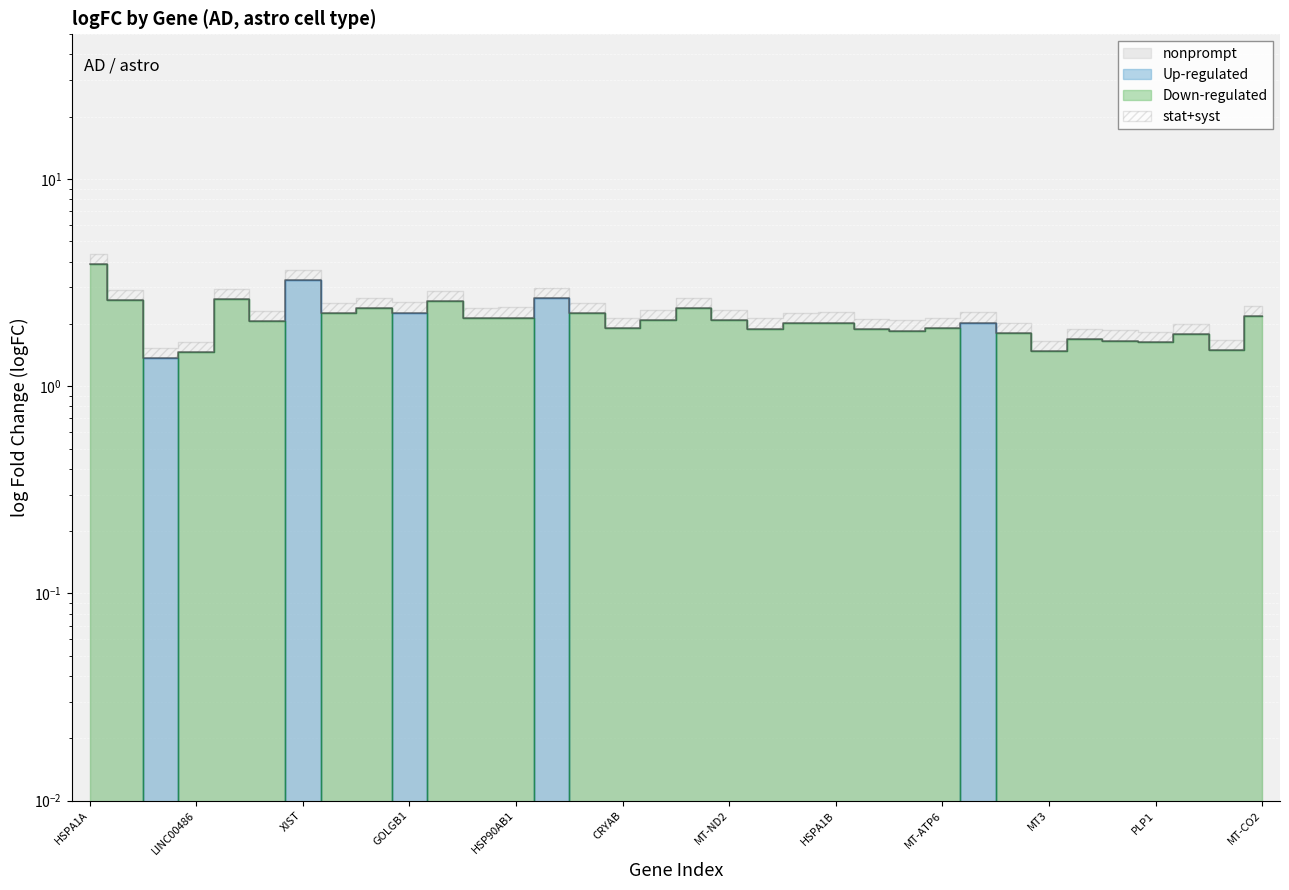

What is the label of the 28th point from the left?

MT3